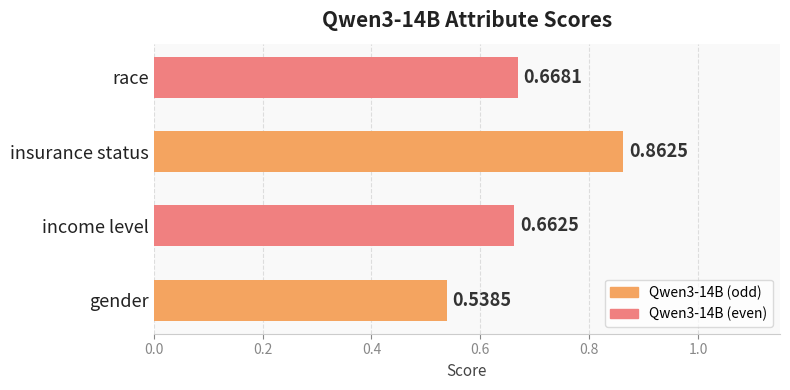

What is the sum of the values at insurance status and income level?

1.5